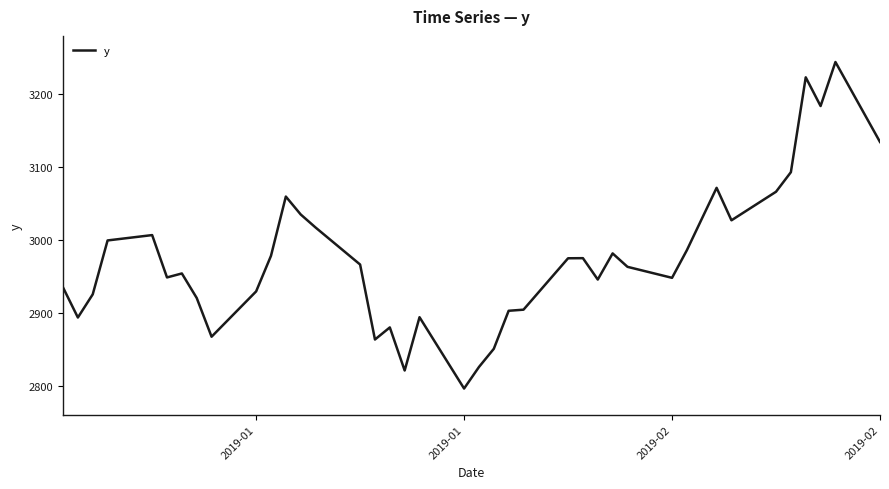

What is the smallest value displayed?

2796.8